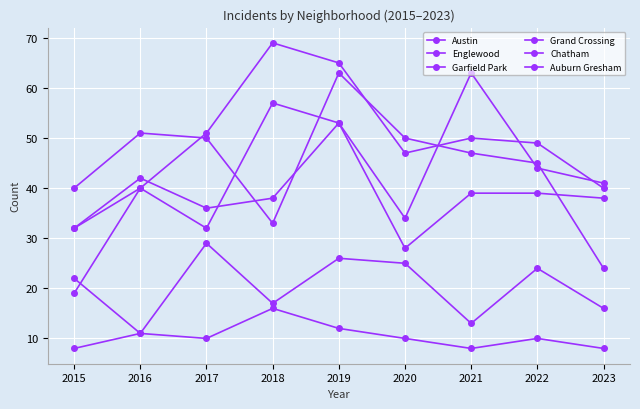

Does the chart have visible grid lines?

Yes